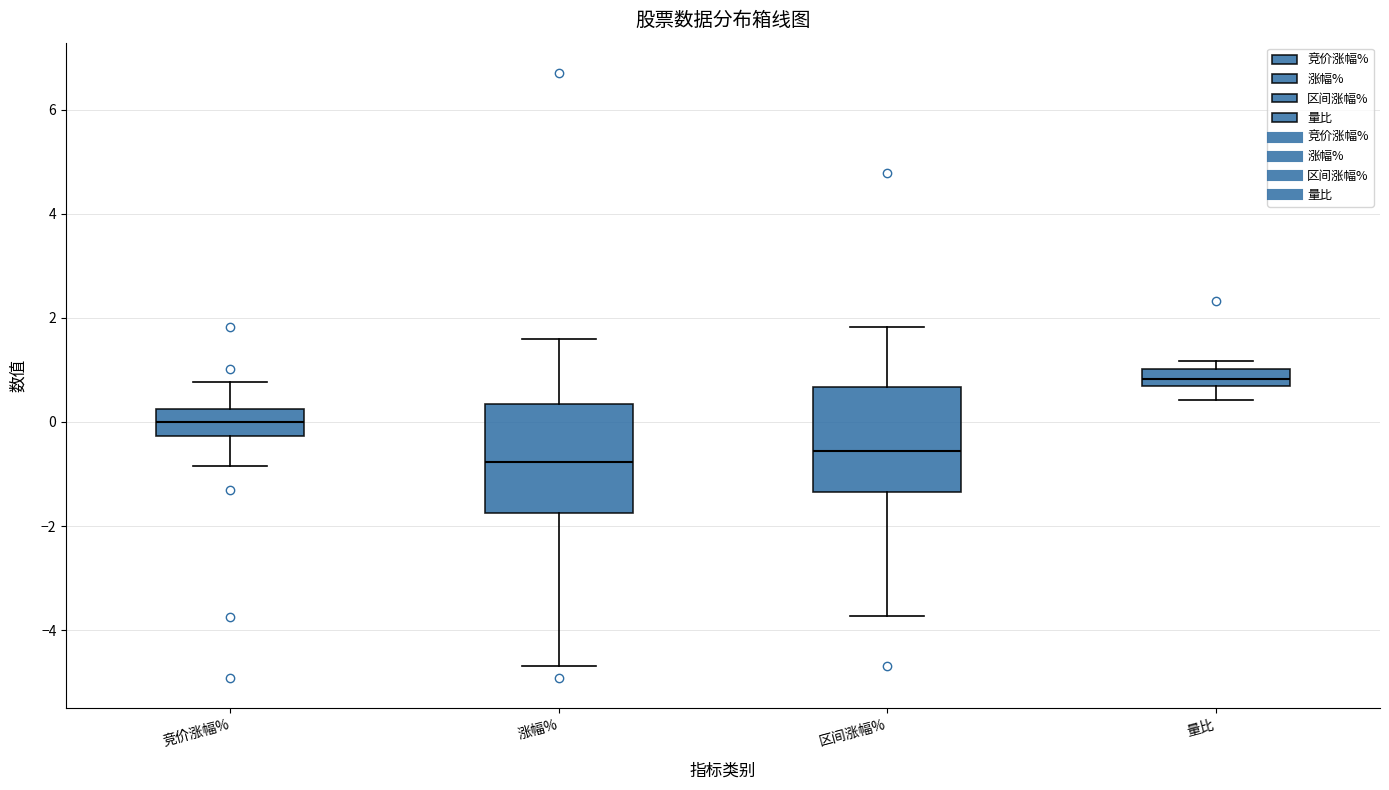

Reading left to right, read every box against the y-axis: the position of its median line, the range the box covers, and the ends of its whiskers. The values are not printed on the chart, so give them approximately, as read against the axis.

竞价涨幅%: median 0.0, box -0.2 to 0.2, whiskers -0.8 to 0.8
涨幅%: median -0.8, box -1.8 to 0.4, whiskers -4.6 to 1.6
区间涨幅%: median -0.6, box -1.4 to 0.6, whiskers -3.8 to 1.8
量比: median 0.8, box 0.6 to 1.0, whiskers 0.4 to 1.2